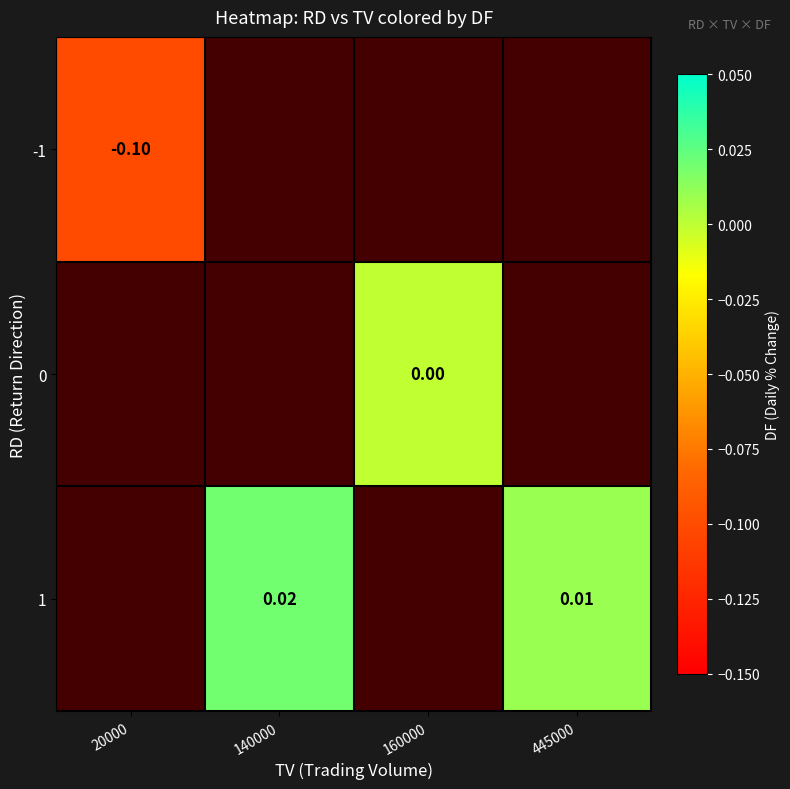

List the series in order of their overall mean, lowest first.

-1, 0, 1